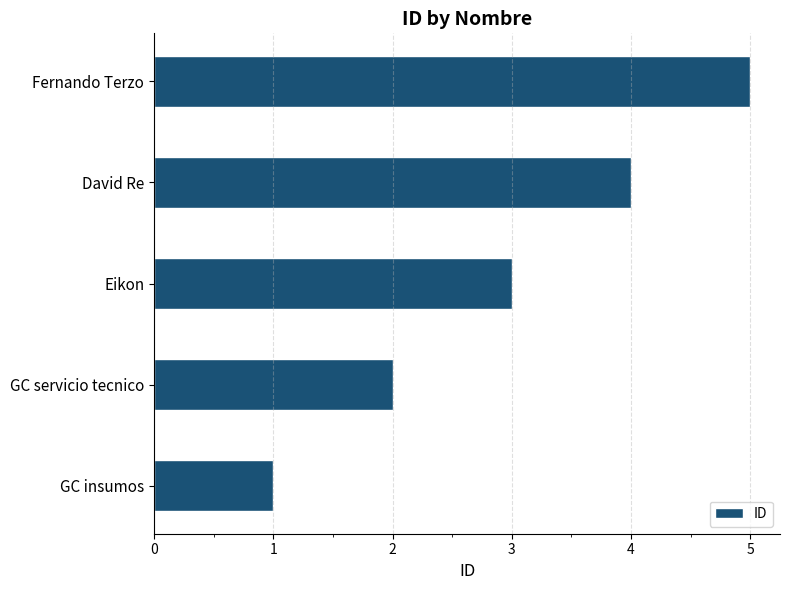

Is it true that the value at GC insumos is 1?

True